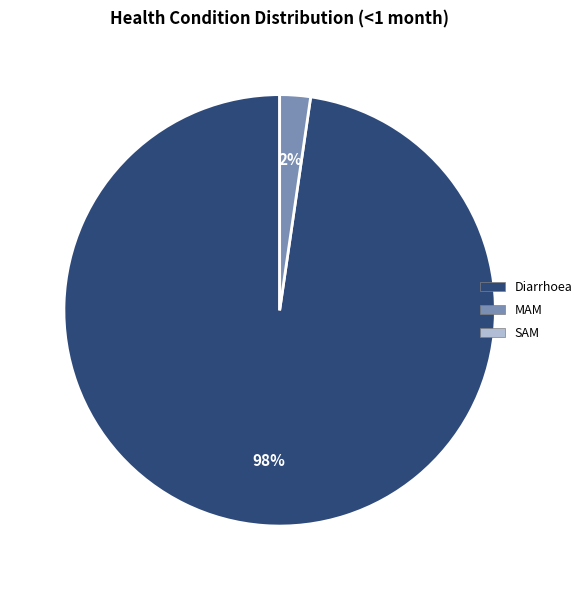

Is there any slice that represents more than half of the pie?

Yes